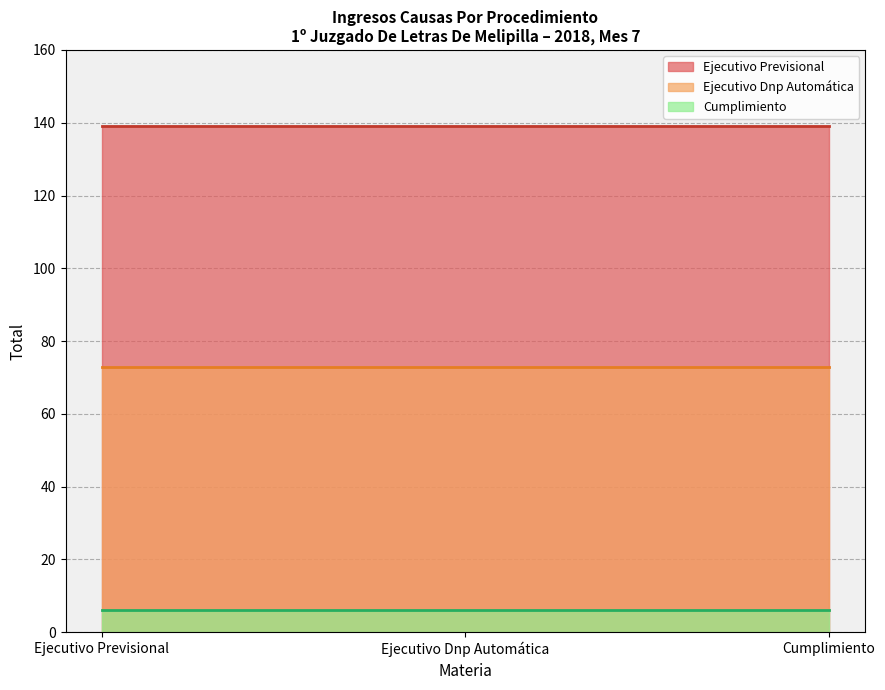

Is it true that Ejecutivo Previsional equals 230 at Total?

False